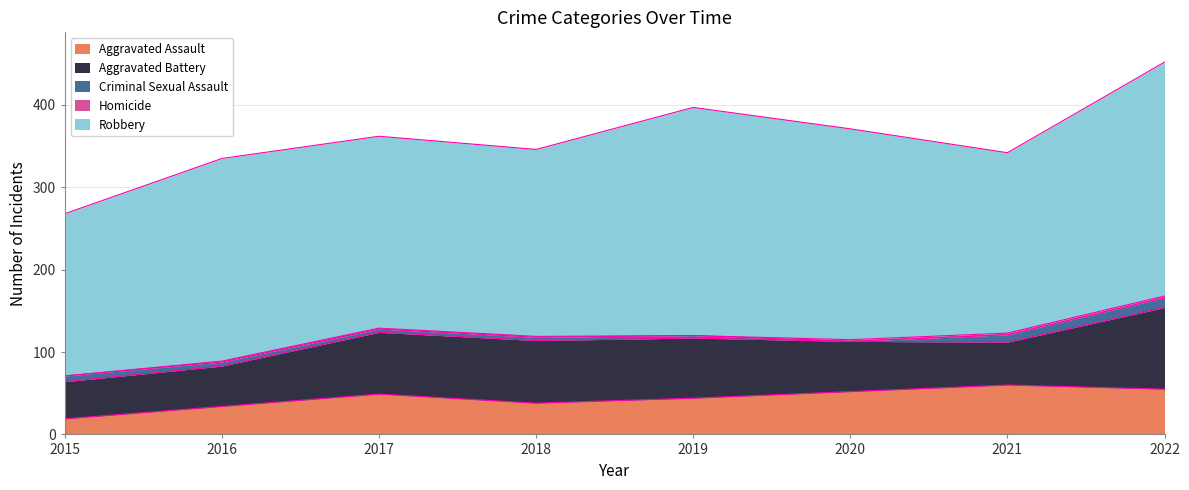

What are all the series names shown in the legend?

Aggravated Assault, Aggravated Battery, Criminal Sexual Assault, Homicide, Robbery